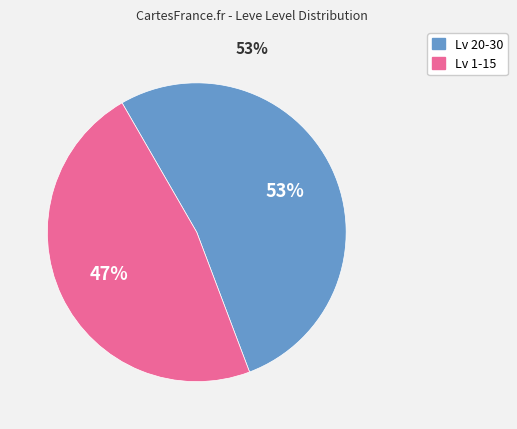

To the nearest percent, what is the average slice percentage?

50%